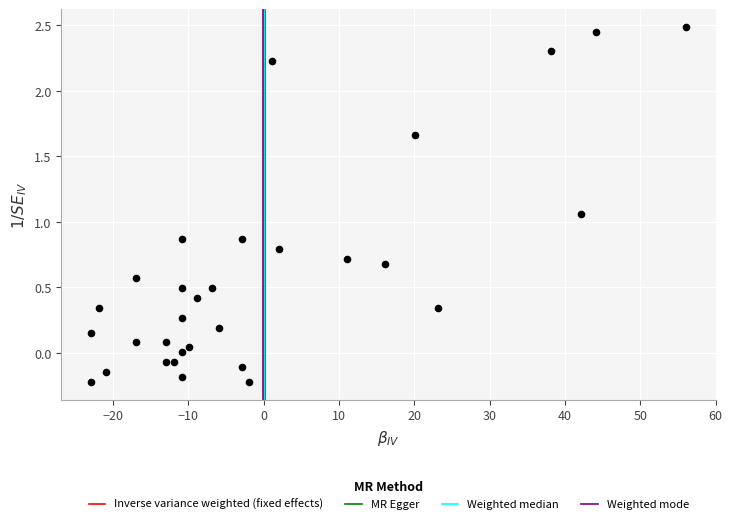

What is the range of Y values (max minus min)?

2.7